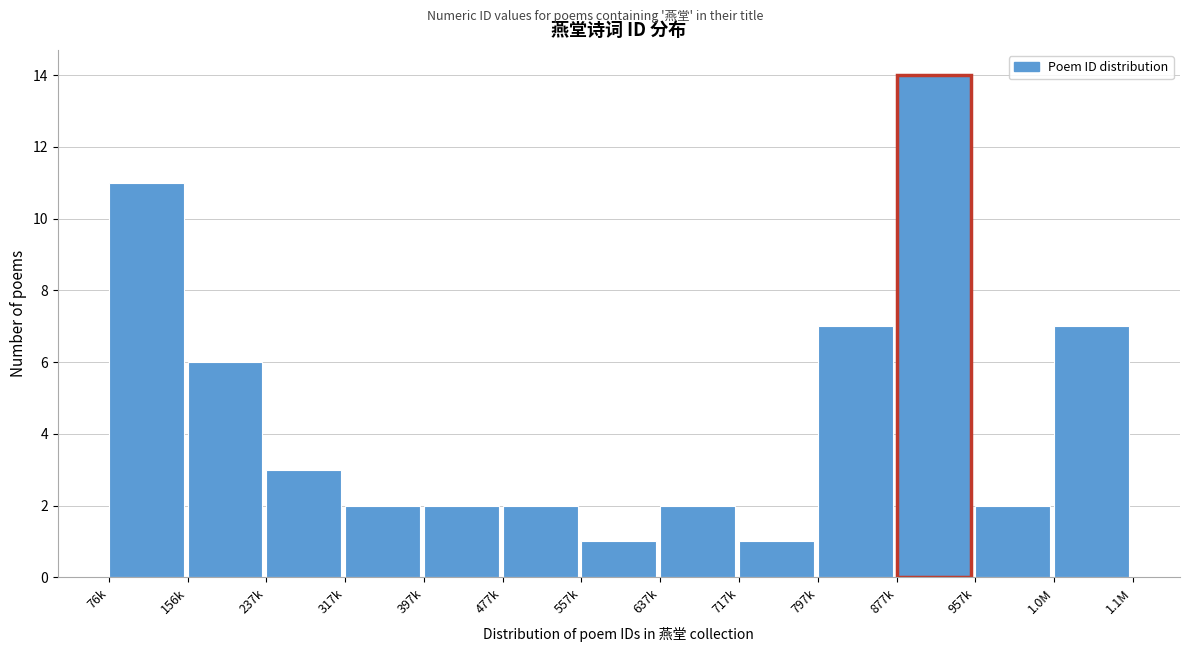

Reading right to left, what are all the values shown in this chart?

7	2	14	7	1	2	1	2	2	2	3	6	11